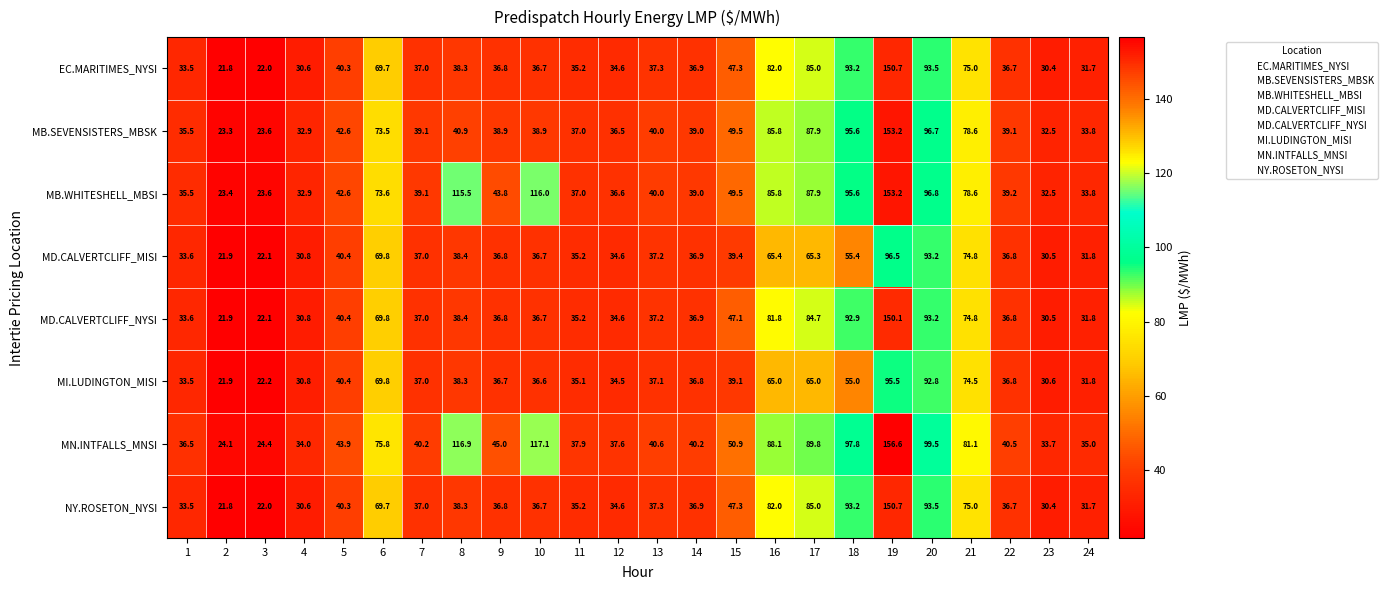

Which series changed the most between 2 and 13?

MB.SEVENSISTERS_MBSK